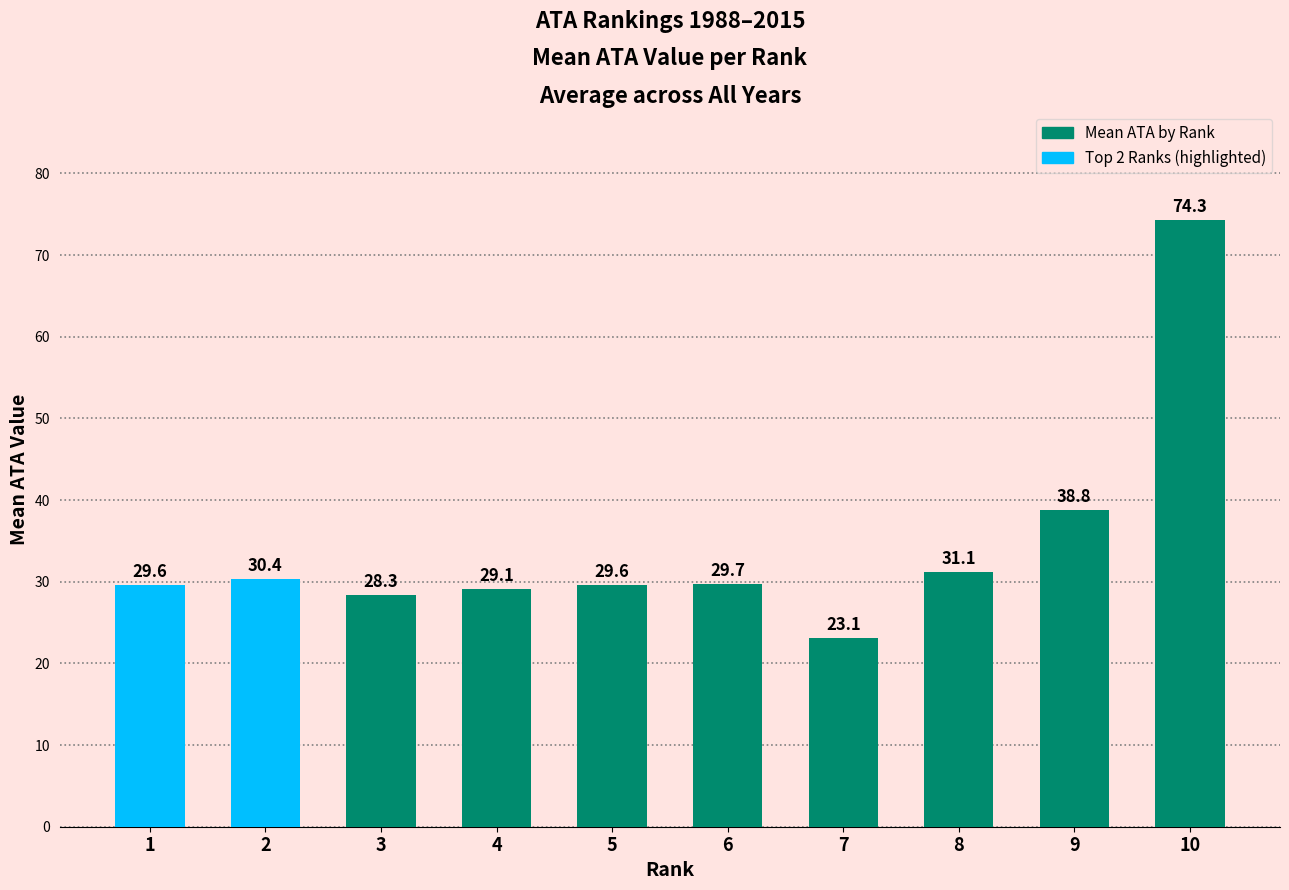

Is it true that the value at 7 is 40.5?

False